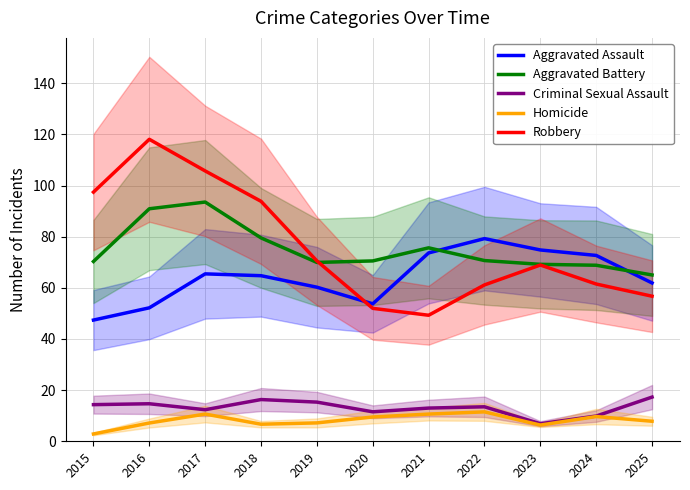

What is the sum of all Aggravated Battery values?

824.0